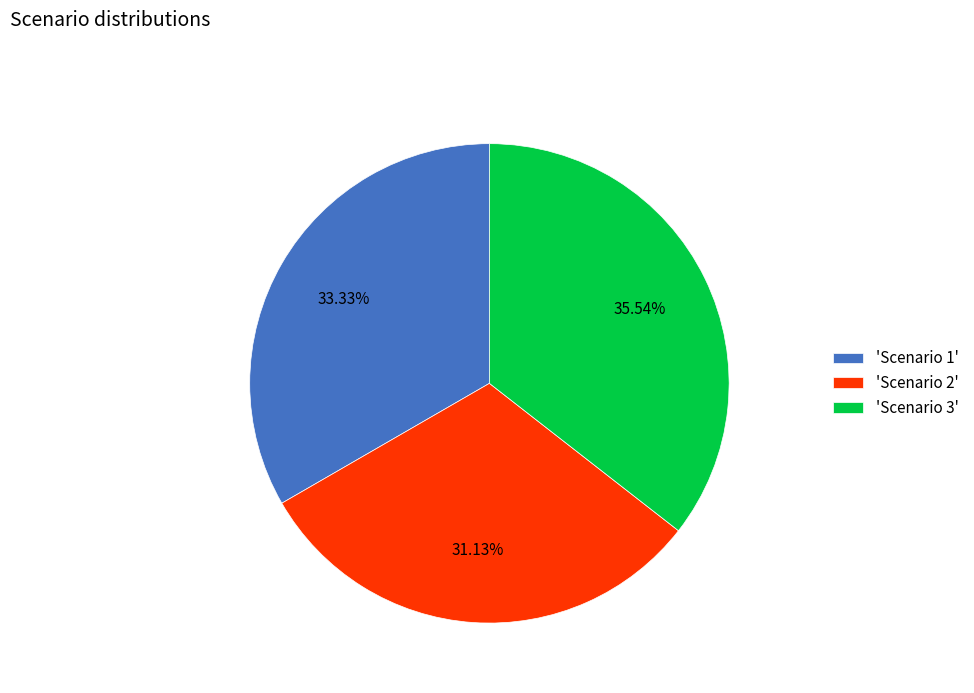

Do 'Scenario 2' and 'Scenario 3' together represent more than half of the pie?

Yes